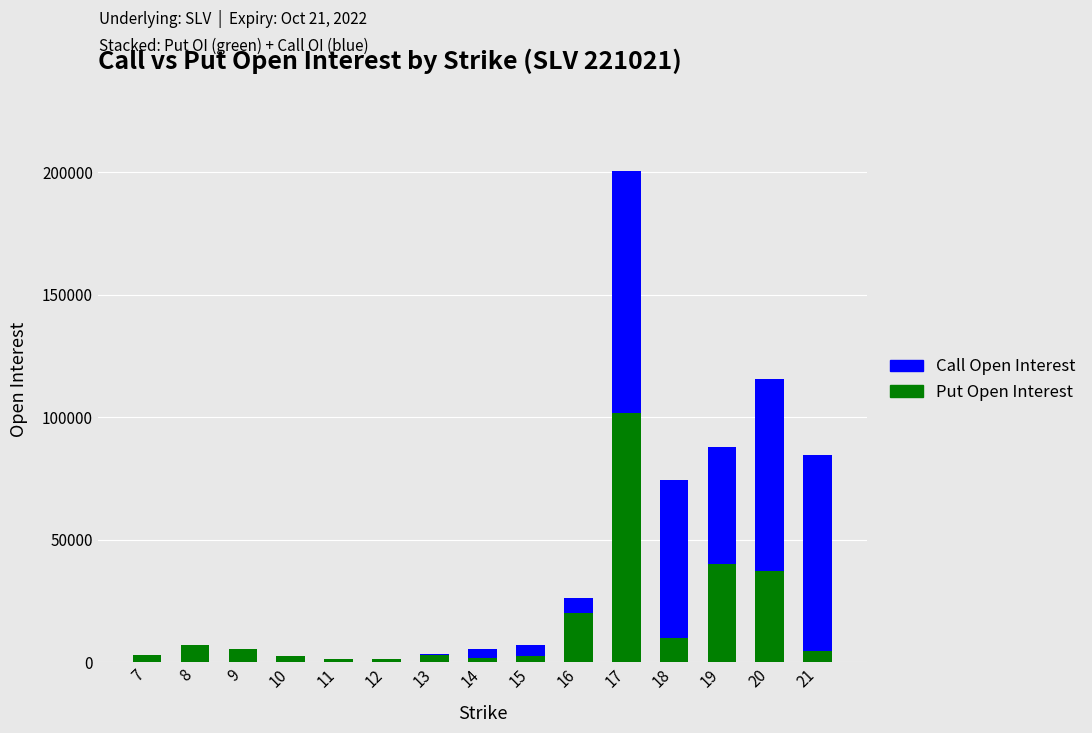

At which category is the sum across all series the highest?

17